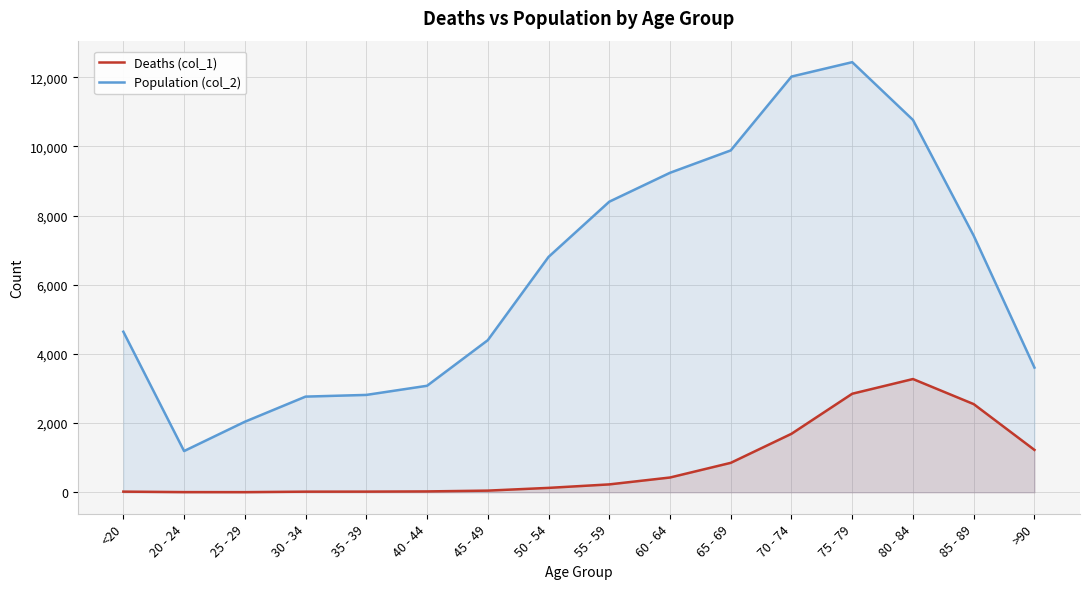

List the series in order of their peak value, highest first.

Population (col_2), Deaths (col_1)